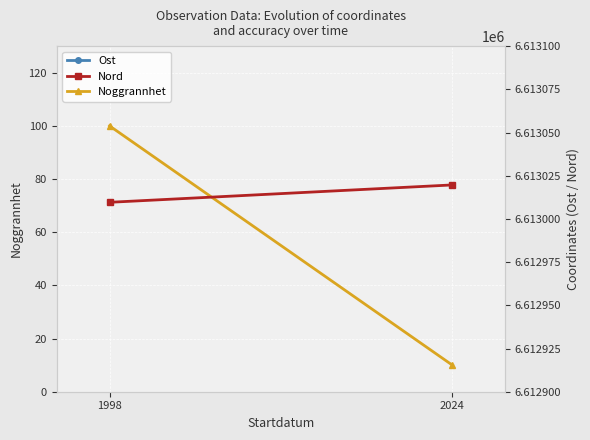

At which category does the chart reach its peak across all series?

2024